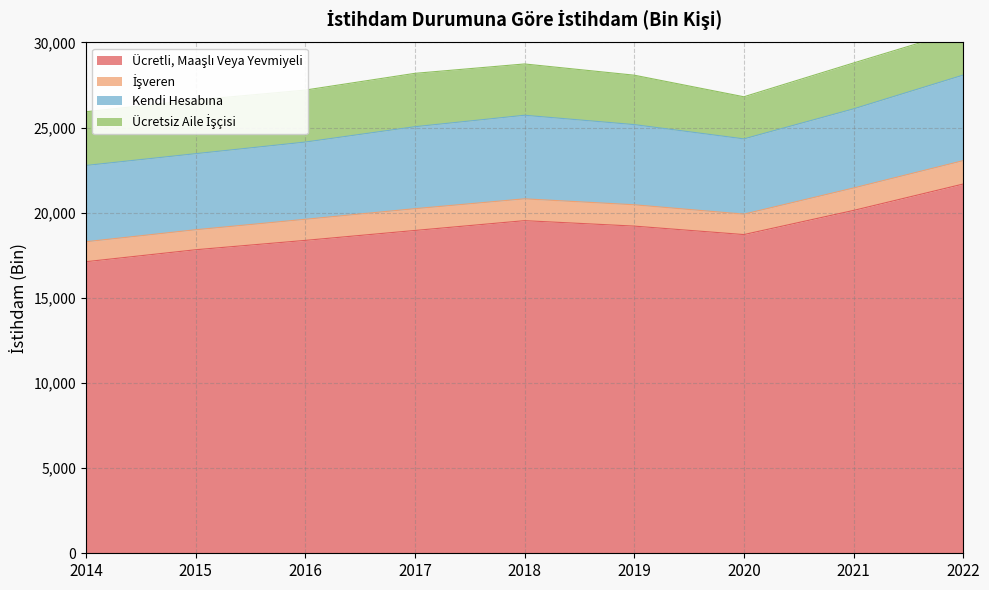

Where does the İşveren series first go above 1253?

2017